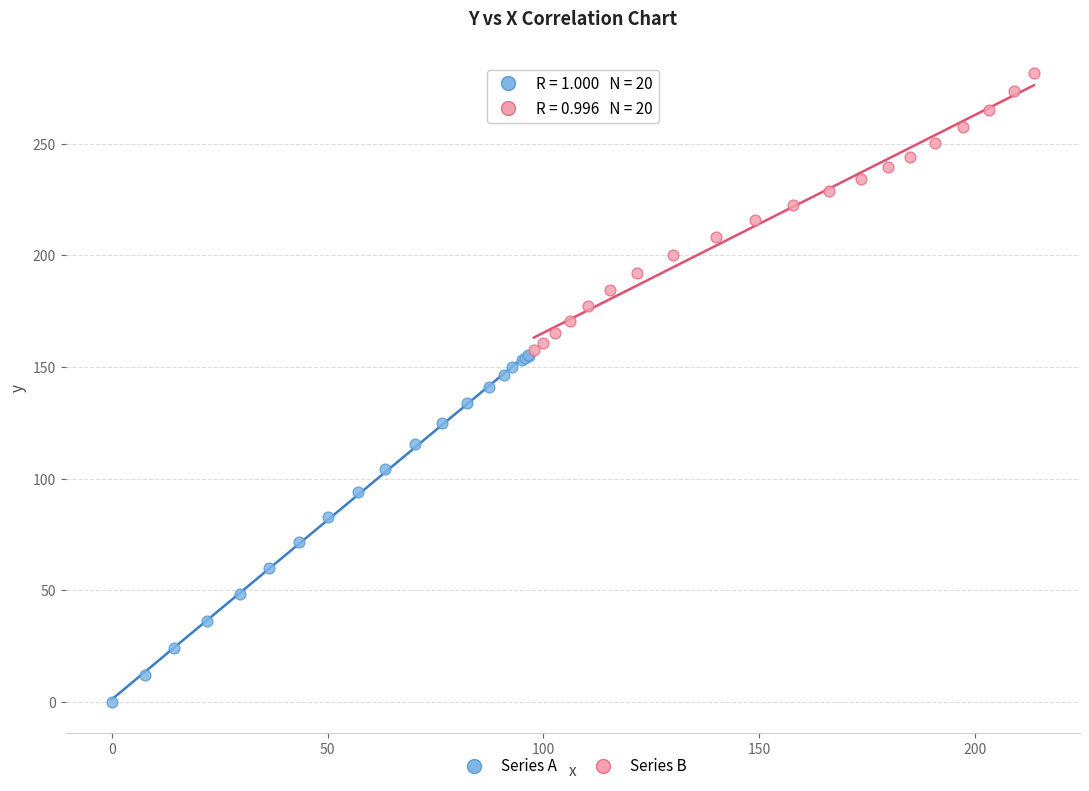

Which series contains the highest Y value?

Series B